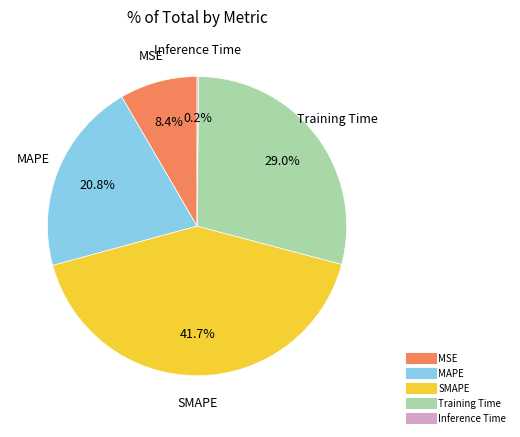

To the nearest percent, what percentage of the pie is Training Time?

29%